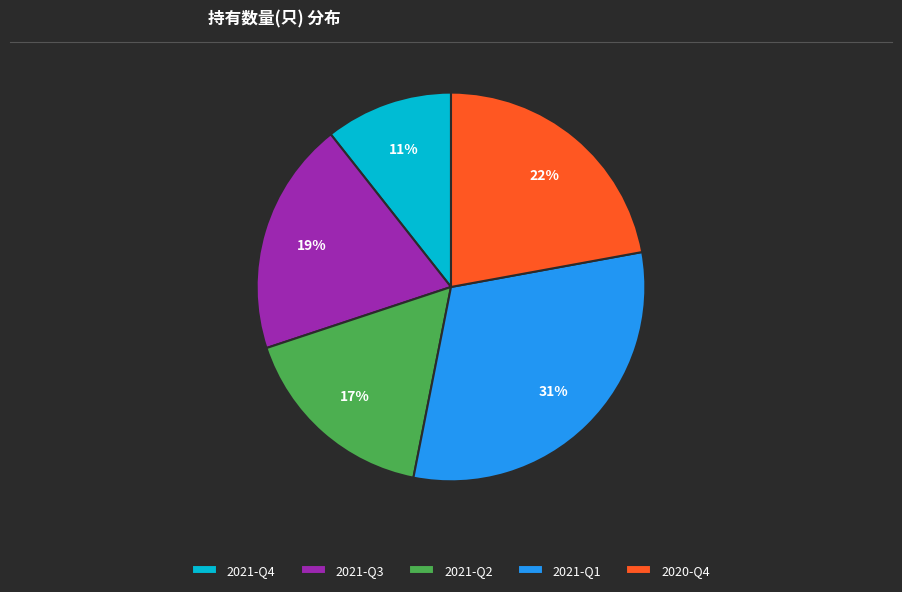

True or false: 2021-Q3 accounts for 19% of the total.

True